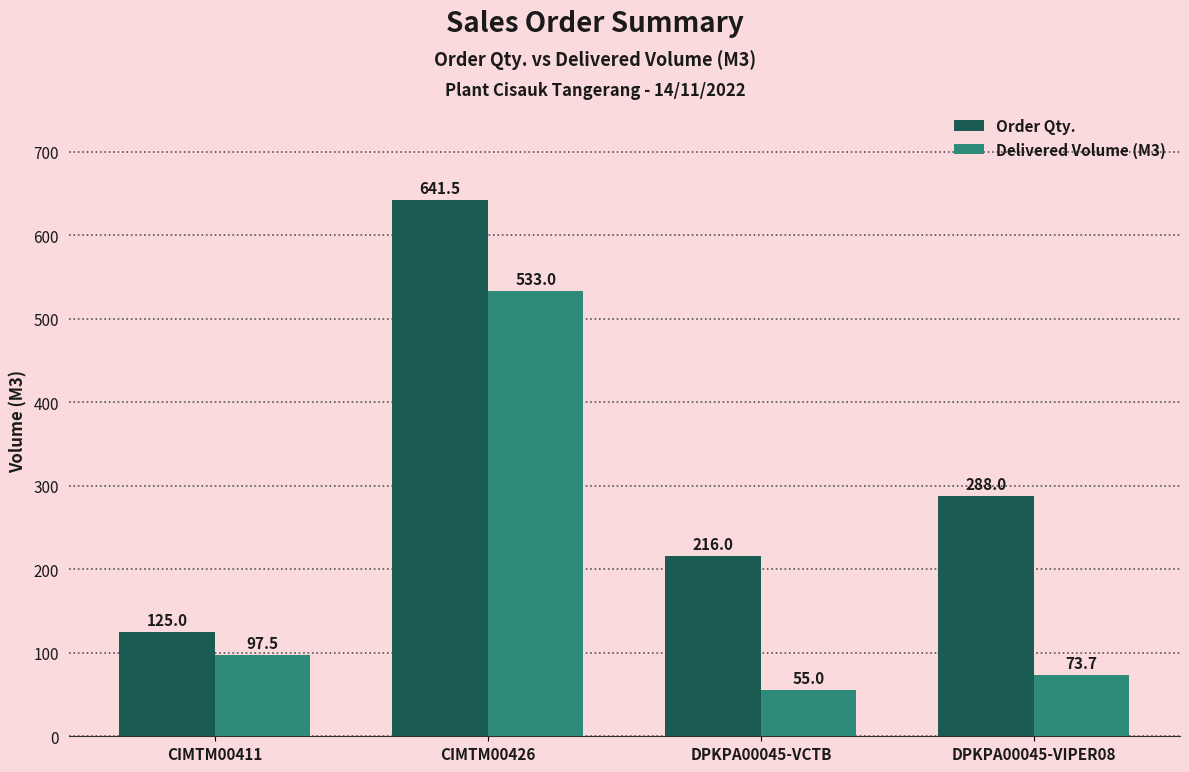

What is the difference between the Order Qty. values at CIMTM00411 and DPKPA00045-VIPER08?

163.0